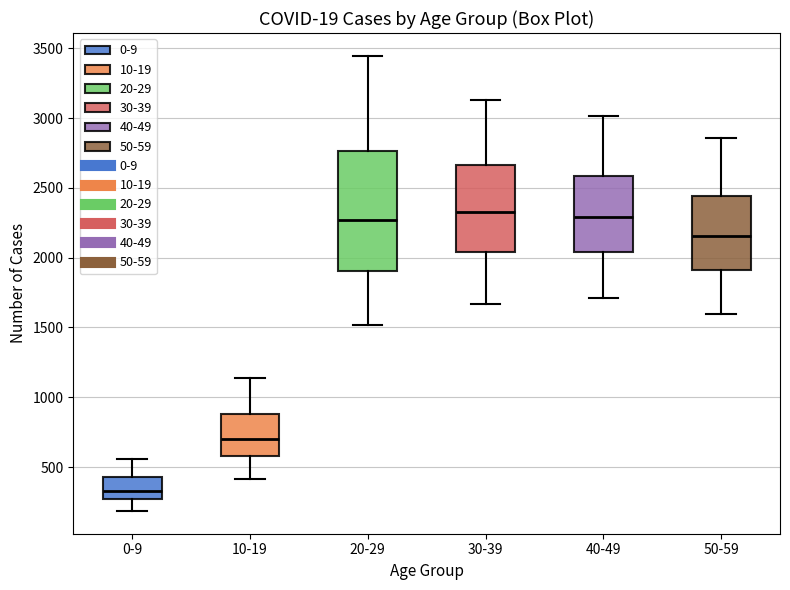

Where is the lower edge of the box for 20-29 on the y-axis? The values are not printed on the chart, so give them approximately, as read against the axis.

1900